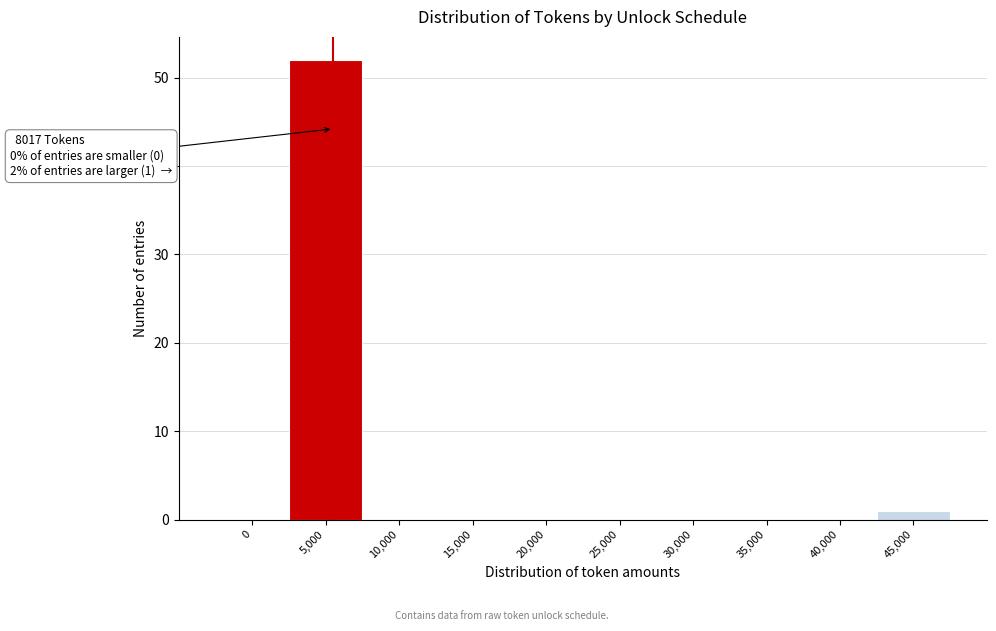

Reading right to left, list all the values displayed in this chart.

45,000=1	40,000=0	35,000=0	30,000=0	25,000=0	20,000=0	15,000=0	10,000=0	5,000=52	0=0